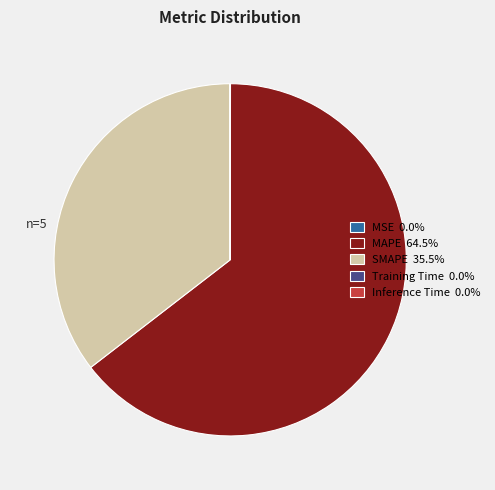

Approximately how many times larger is the value at SMAPE compared to MAPE?

0.5